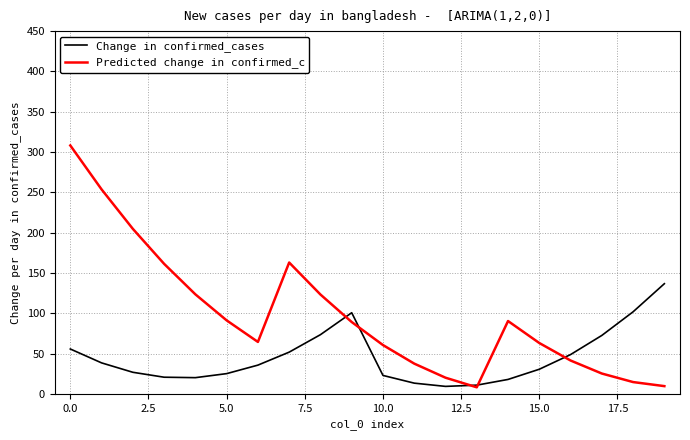

What is the sum of all Change in confirmed_cases values?

911.6